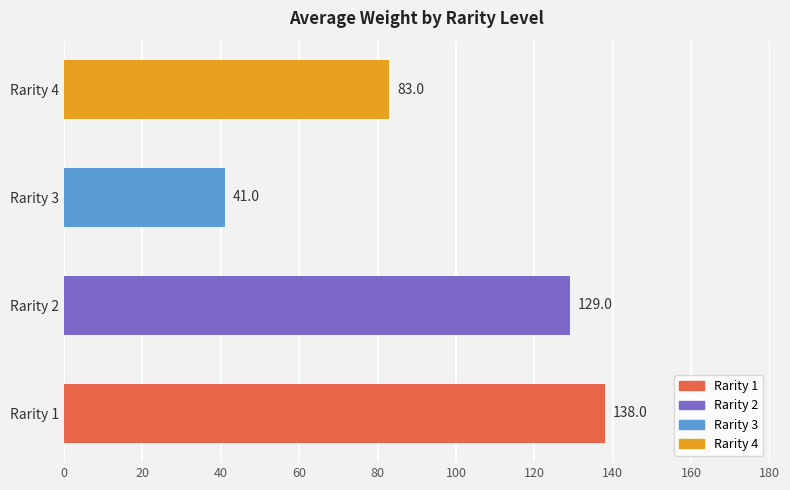

At which label is the value closest to 89?

Rarity 4